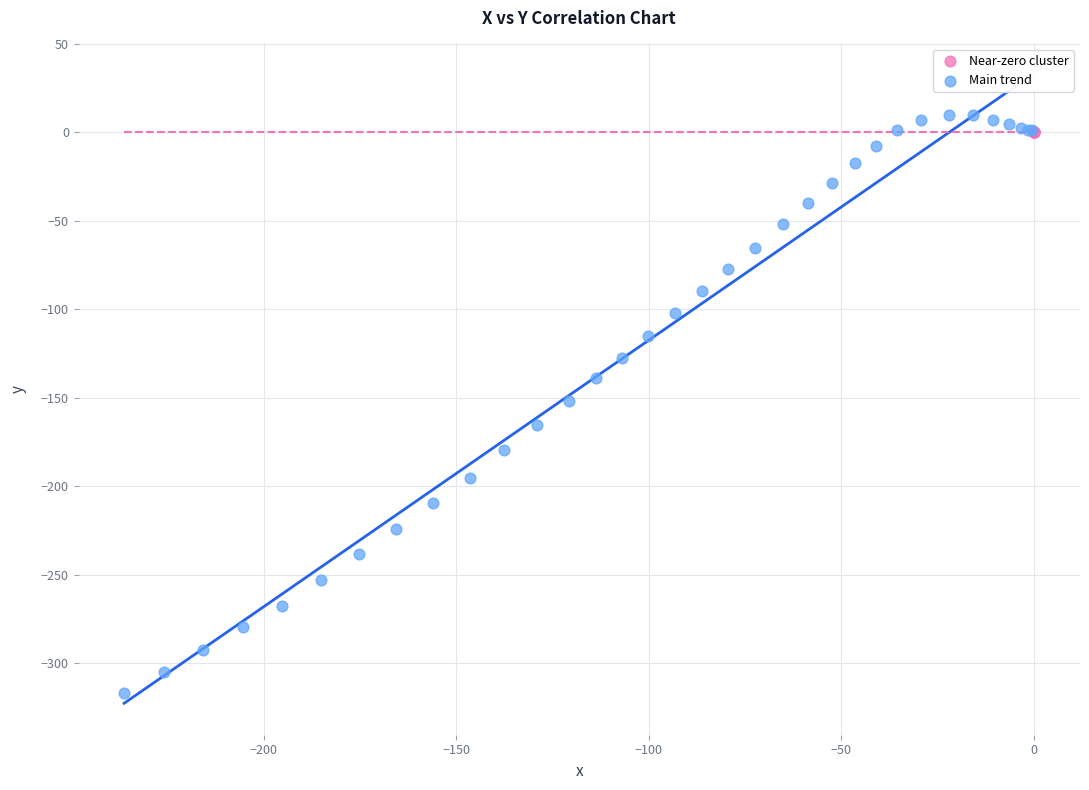

Which series contains the lowest Y value?

Main trend